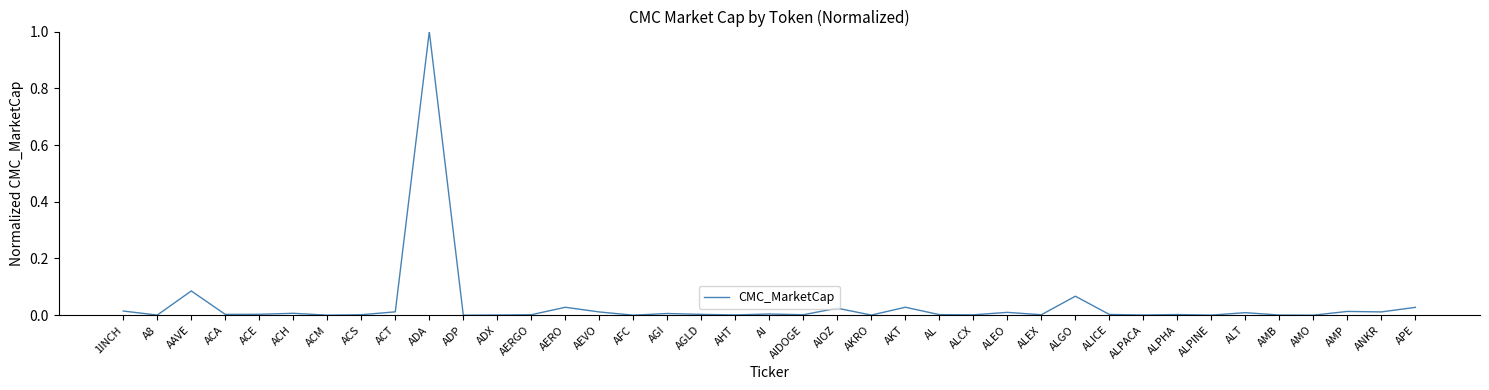

Which has a higher value, ALGO or AIDOGE?

ALGO